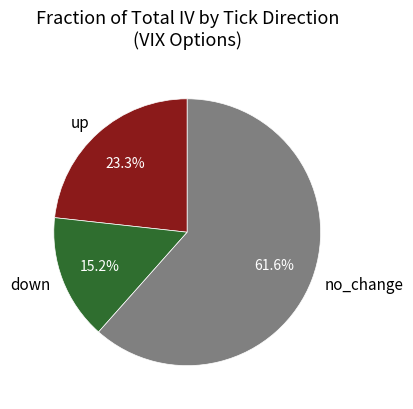

Which has a higher value, up or no_change?

no_change